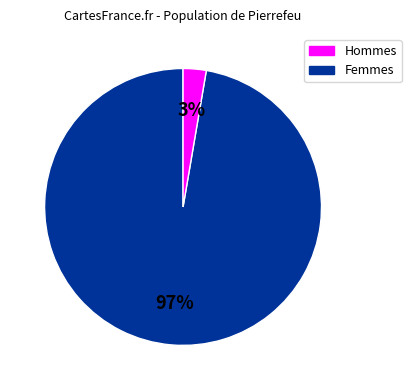

Count the number of slices in the pie.

2